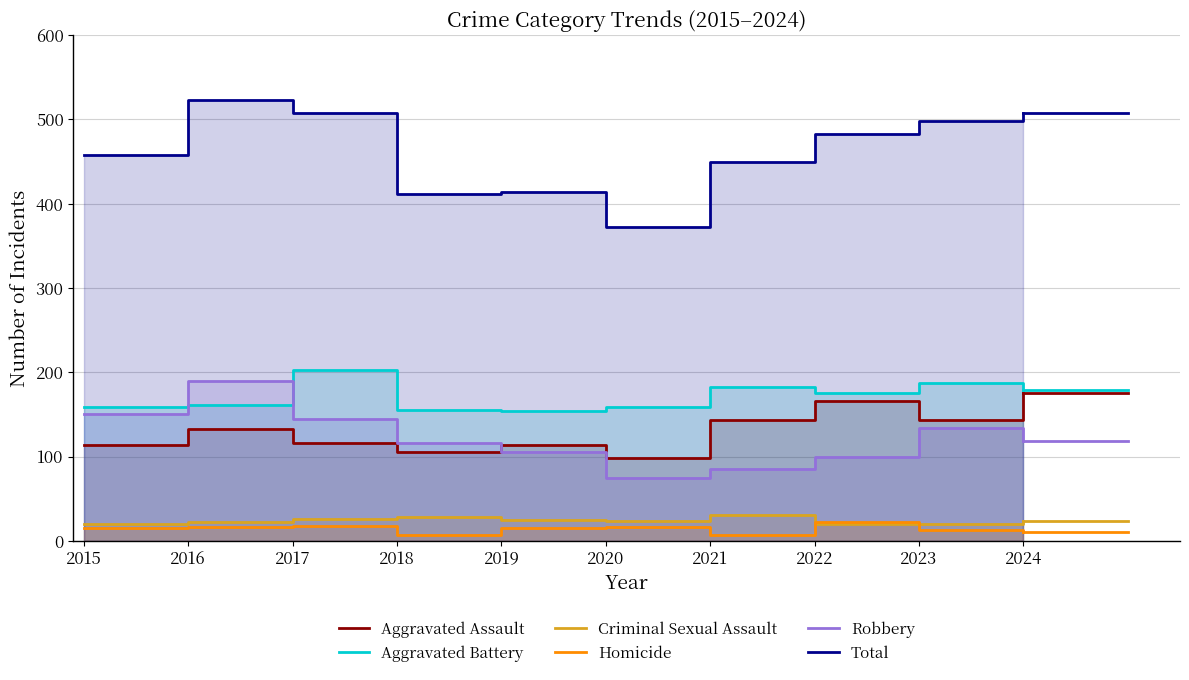

How many data points does each series have?

10